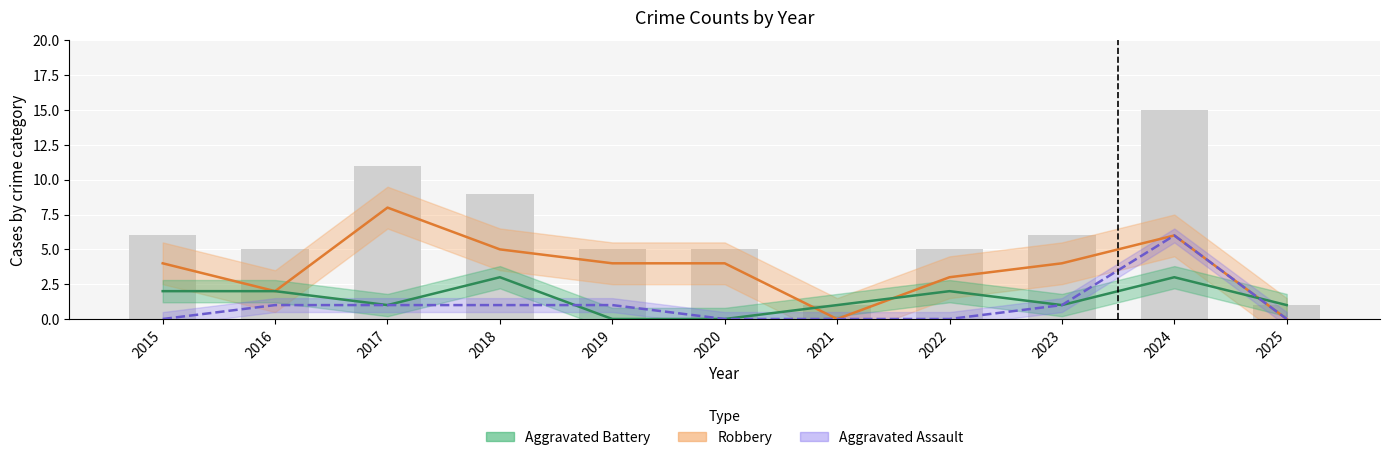

What is the sum of the Robbery values at 2016 and 2019?

6